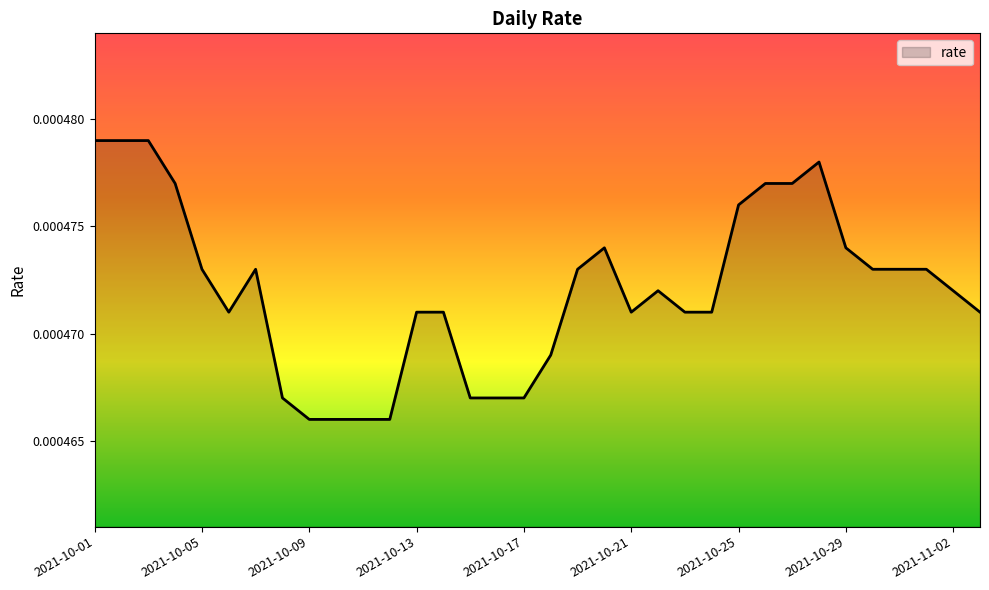

List the labels in order of value, smallest first.

2021-10-09, 2021-10-10, 2021-10-11, 2021-10-12, 2021-10-08, 2021-10-15, 2021-10-16, 2021-10-17, 2021-10-18, 2021-10-06, 2021-10-13, 2021-10-14, 2021-10-21, 2021-10-23, 2021-10-24, 2021-11-03, 2021-10-22, 2021-11-02, 2021-10-05, 2021-10-07, 2021-10-19, 2021-10-30, 2021-10-31, 2021-11-01, 2021-10-20, 2021-10-29, 2021-10-25, 2021-10-04, 2021-10-26, 2021-10-27, 2021-10-28, 2021-10-01, 2021-10-02, 2021-10-03